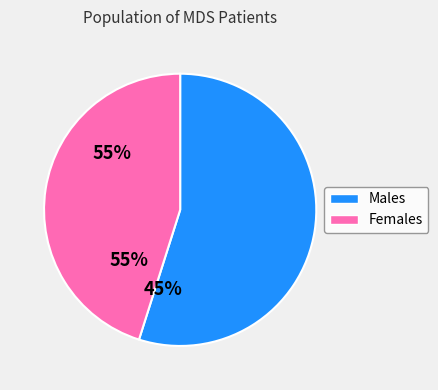

Count the number of slices in the pie.

2